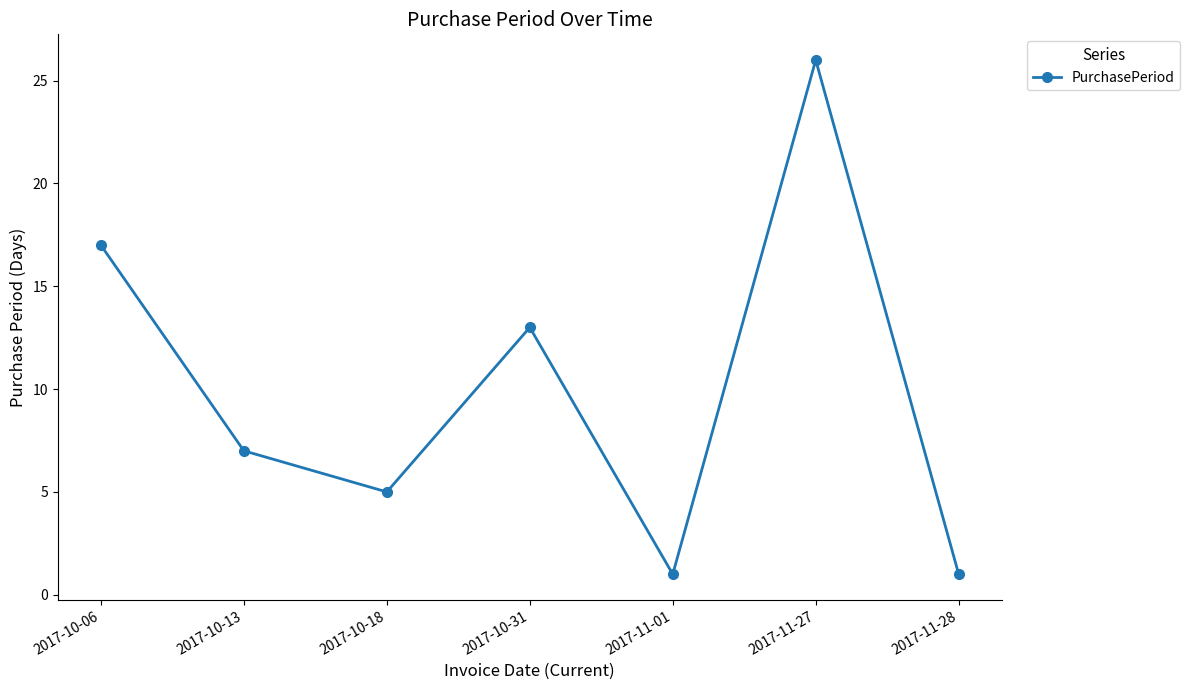

The chart shows a value of 22 at 2017-10-31. True or false?

False